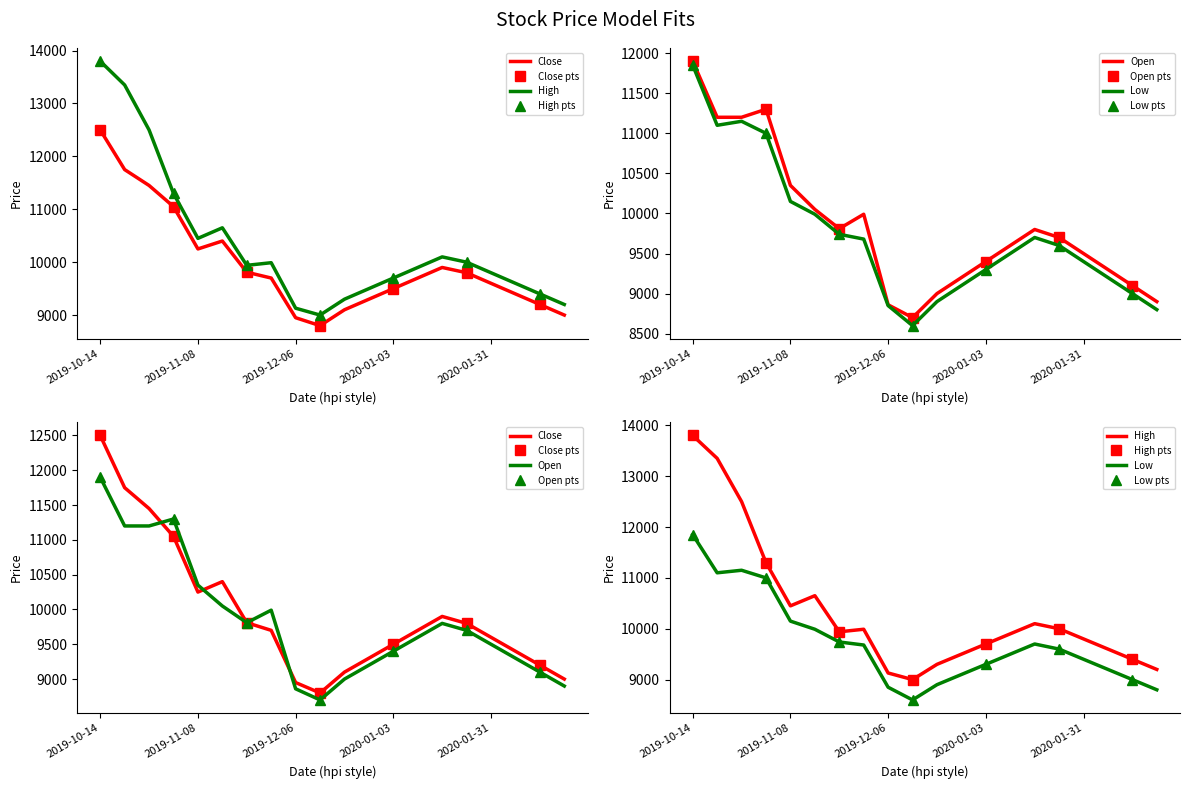

What are all the series names shown in the legend?

Close, High, Open, Low